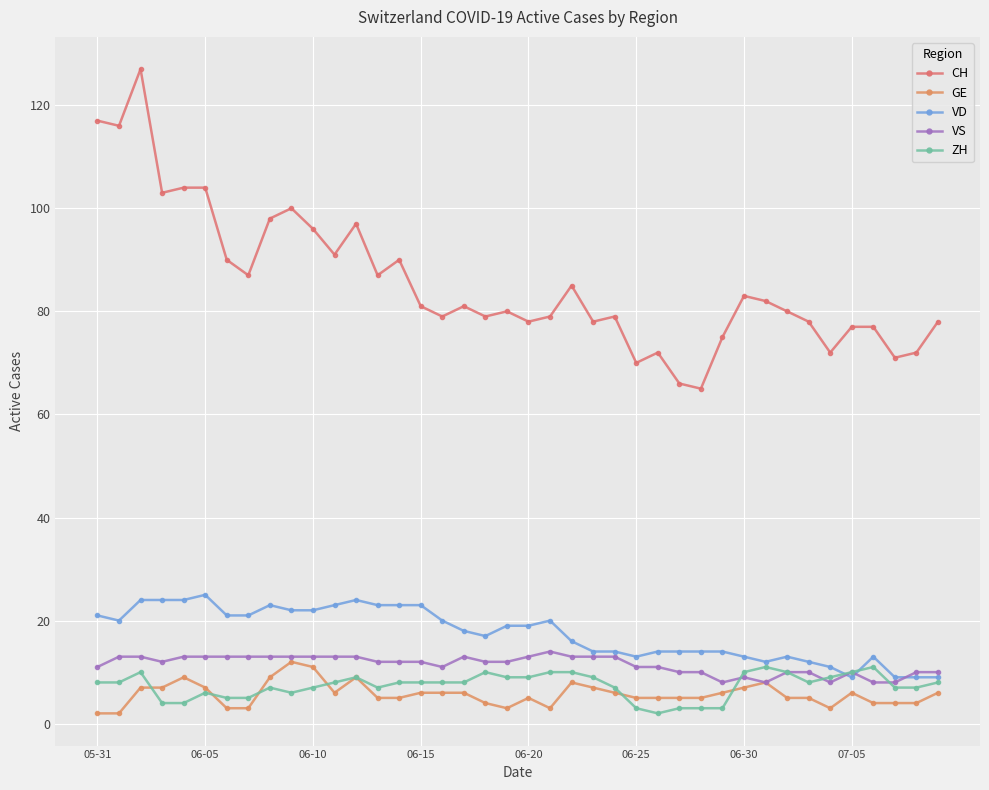

How many lines are shown in the chart?

5